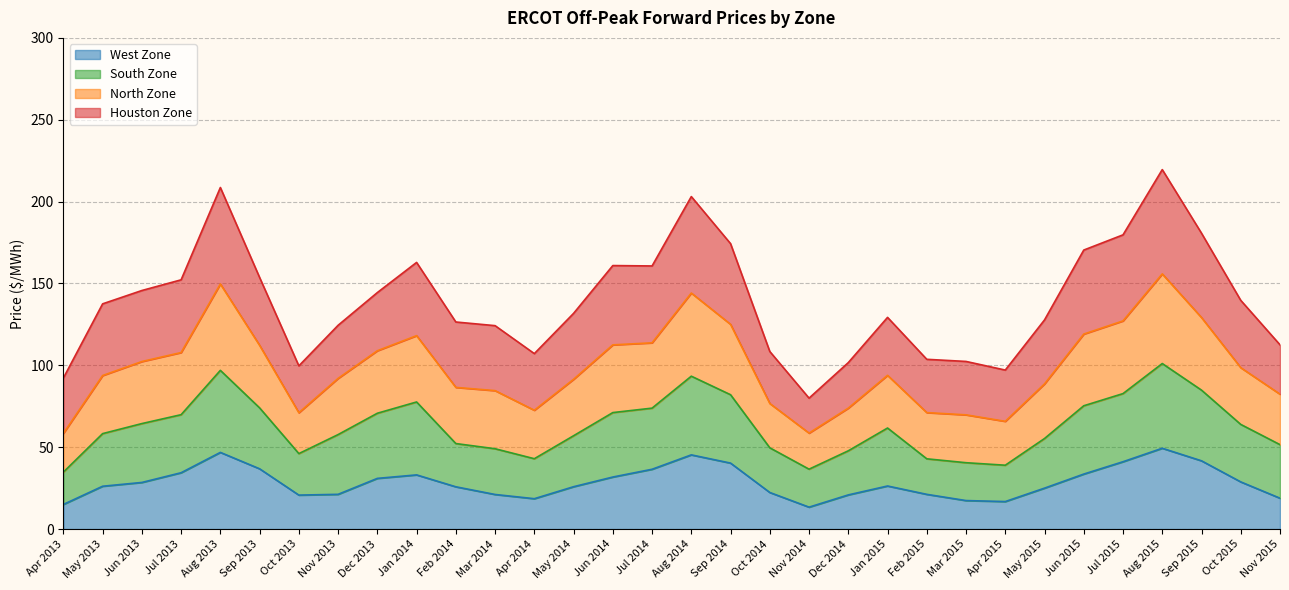

Which label corresponds to the largest value in the chart?

Aug 2015